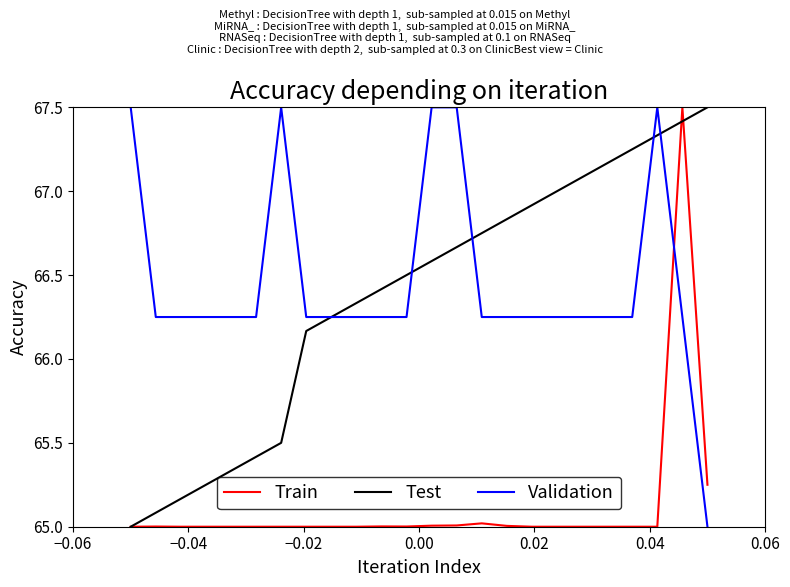

True or false: Train has more than 2 points higher than both neighbors.

True